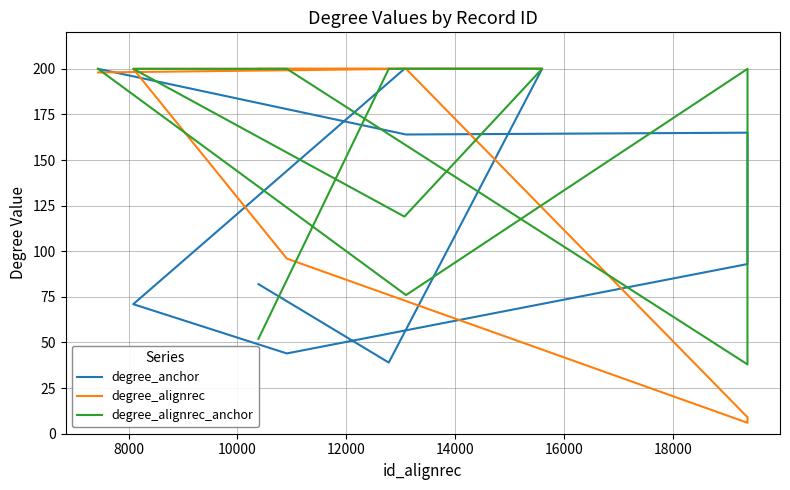

Where do degree_alignrec_anchor and degree_anchor first cross each other?

8000 and 10000